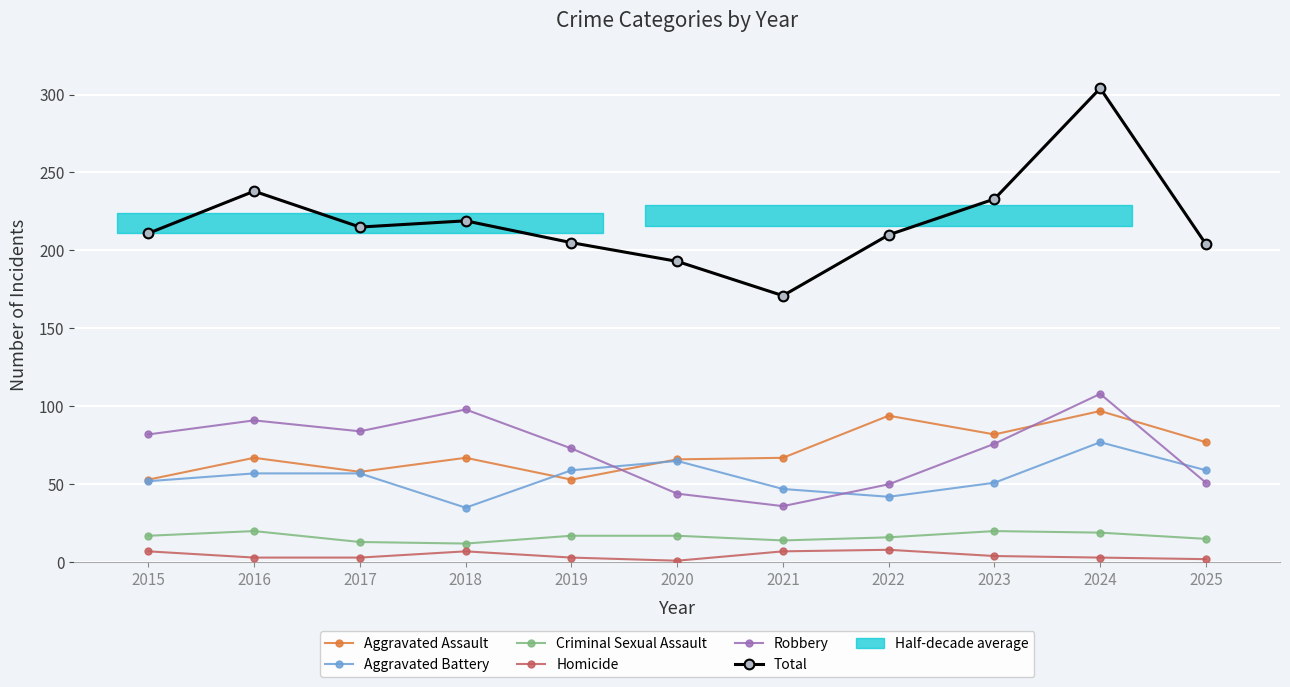

Is it true that Total equals 211 at 2015?

True